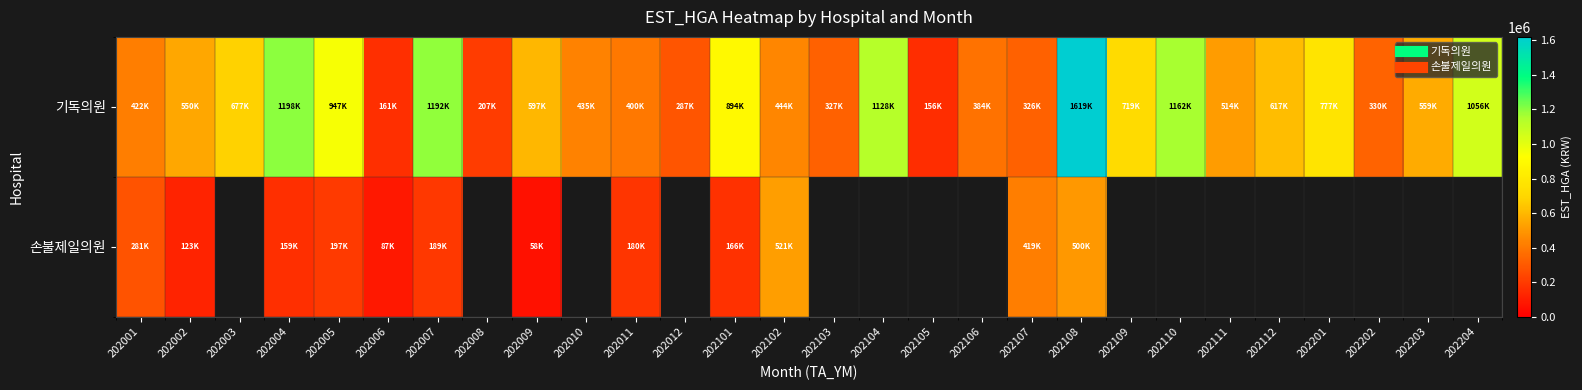

At which category is the sum across all series the highest?

202108